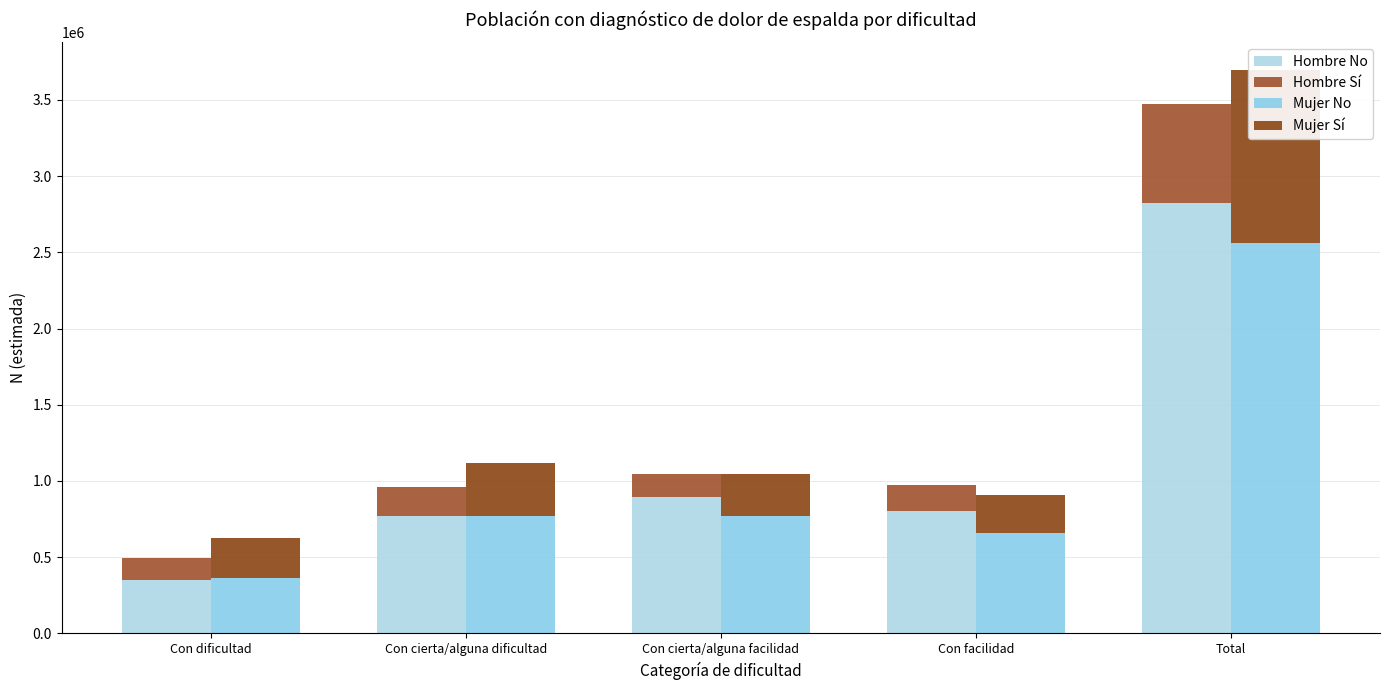

Between Con dificultad and Con cierta/alguna facilidad, which series saw the biggest shift?

Hombre No